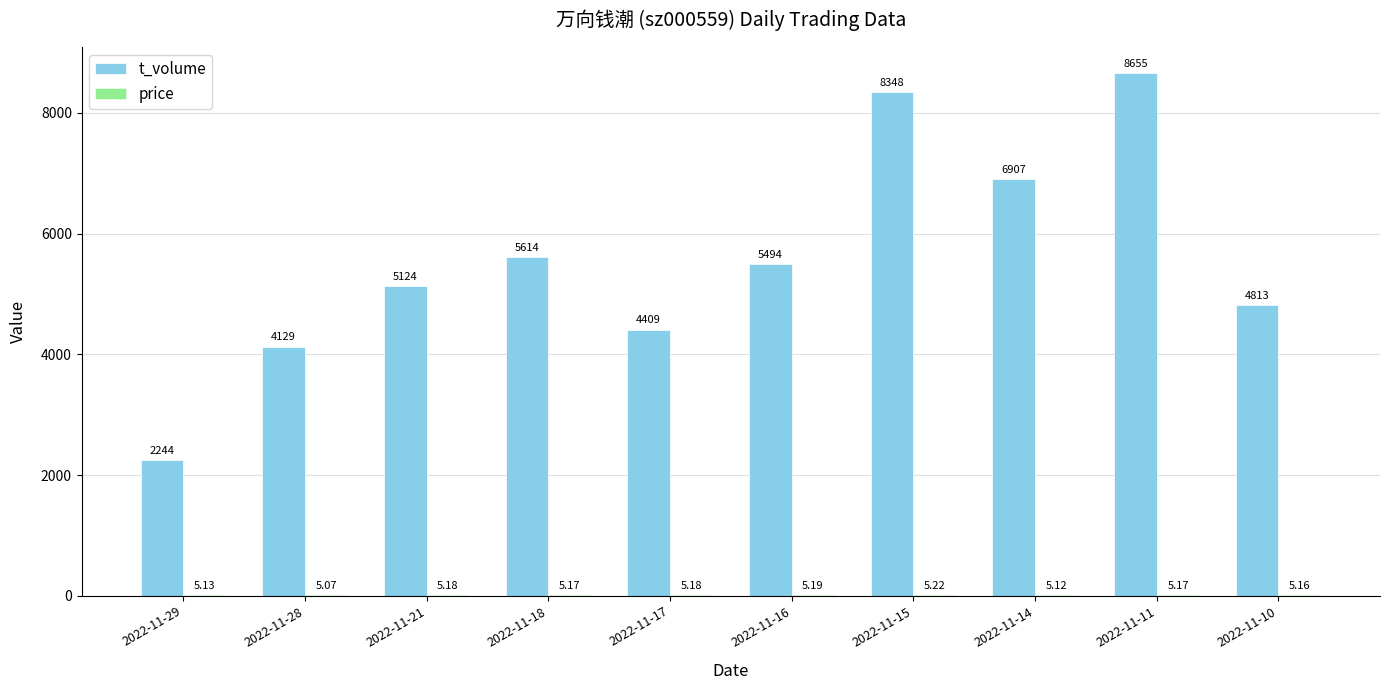

At which category is the sum across all series the highest?

2022-11-11